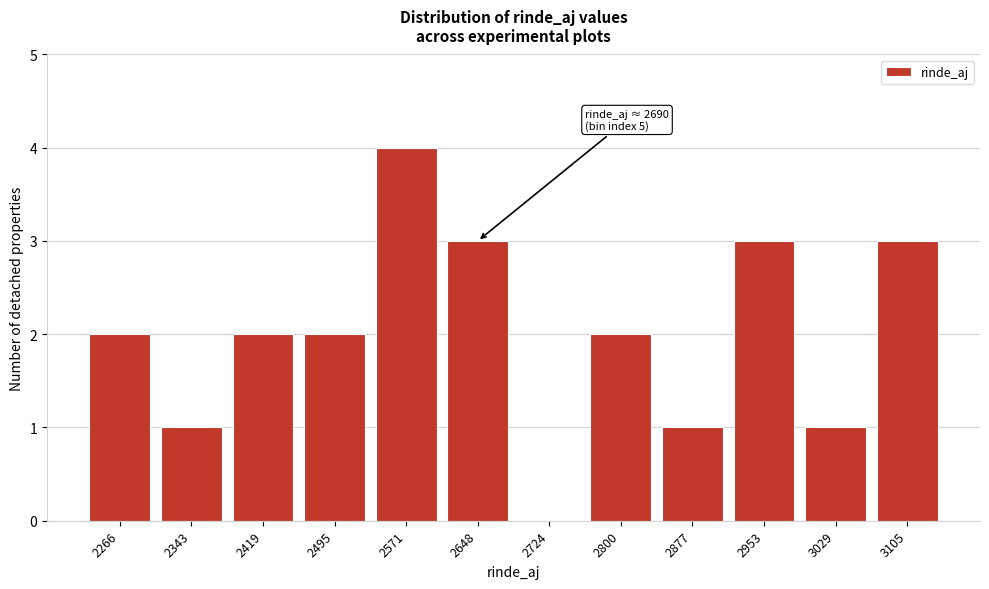

Reading left to right, transcribe all the data shown in this chart.

2266=2	2343=1	2419=2	2495=2	2571=4	2648=3	2724=0	2800=2	2877=1	2953=3	3029=1	3105=3